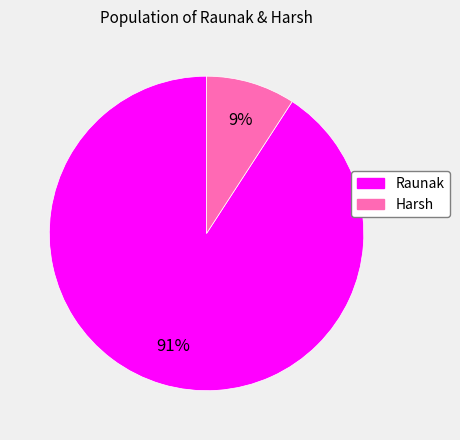

Combined, do Raunak and Harsh account for over 50%?

Yes